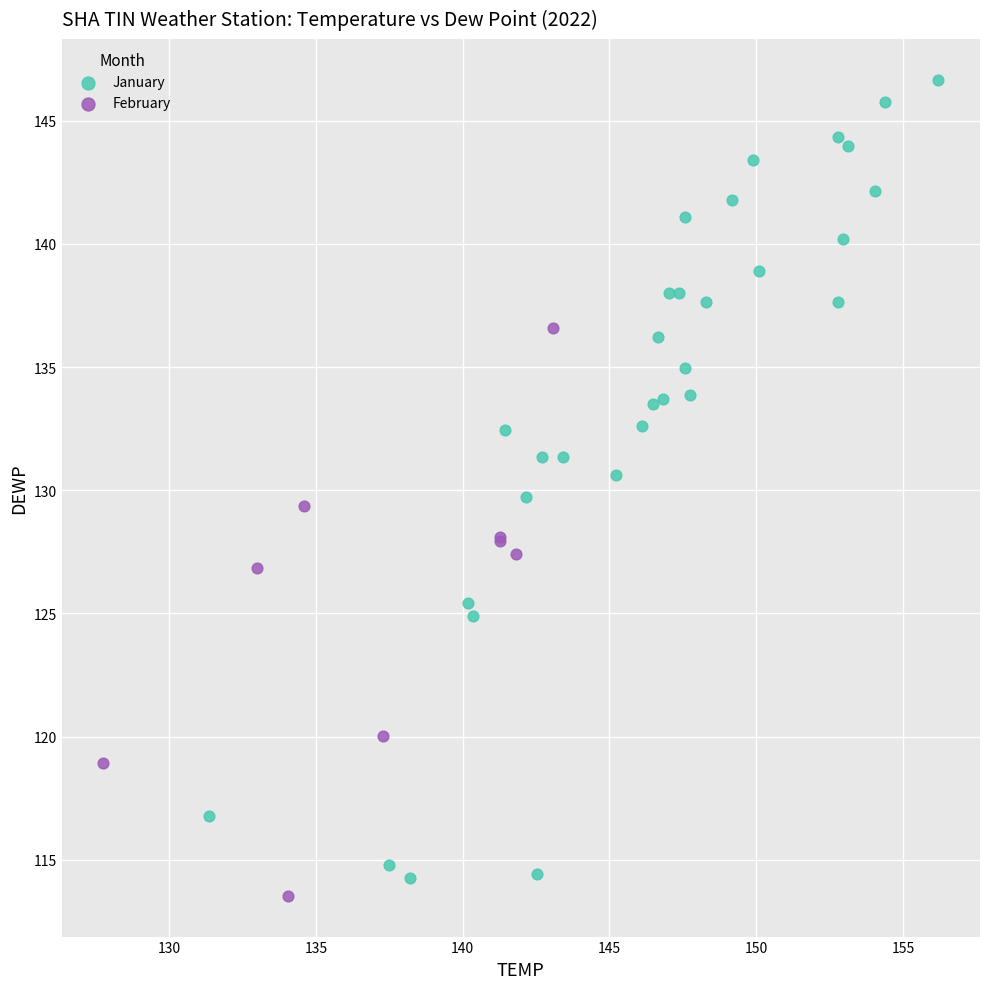

Which series has the widest spread of Y values?

January